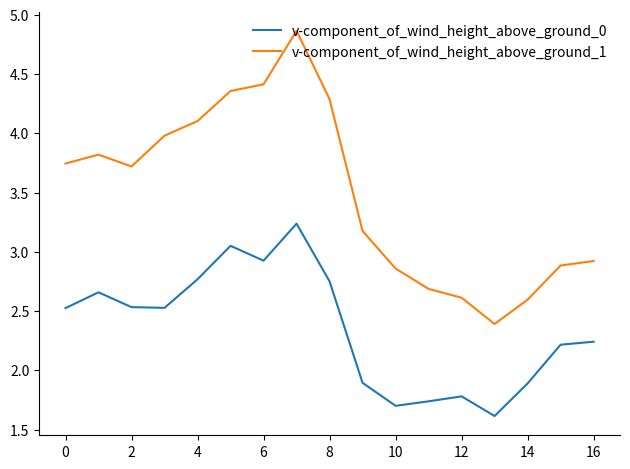

True or false: v-component_of_wind_height_above_ground_0 and v-component_of_wind_height_above_ground_1 intersect in this chart.

False